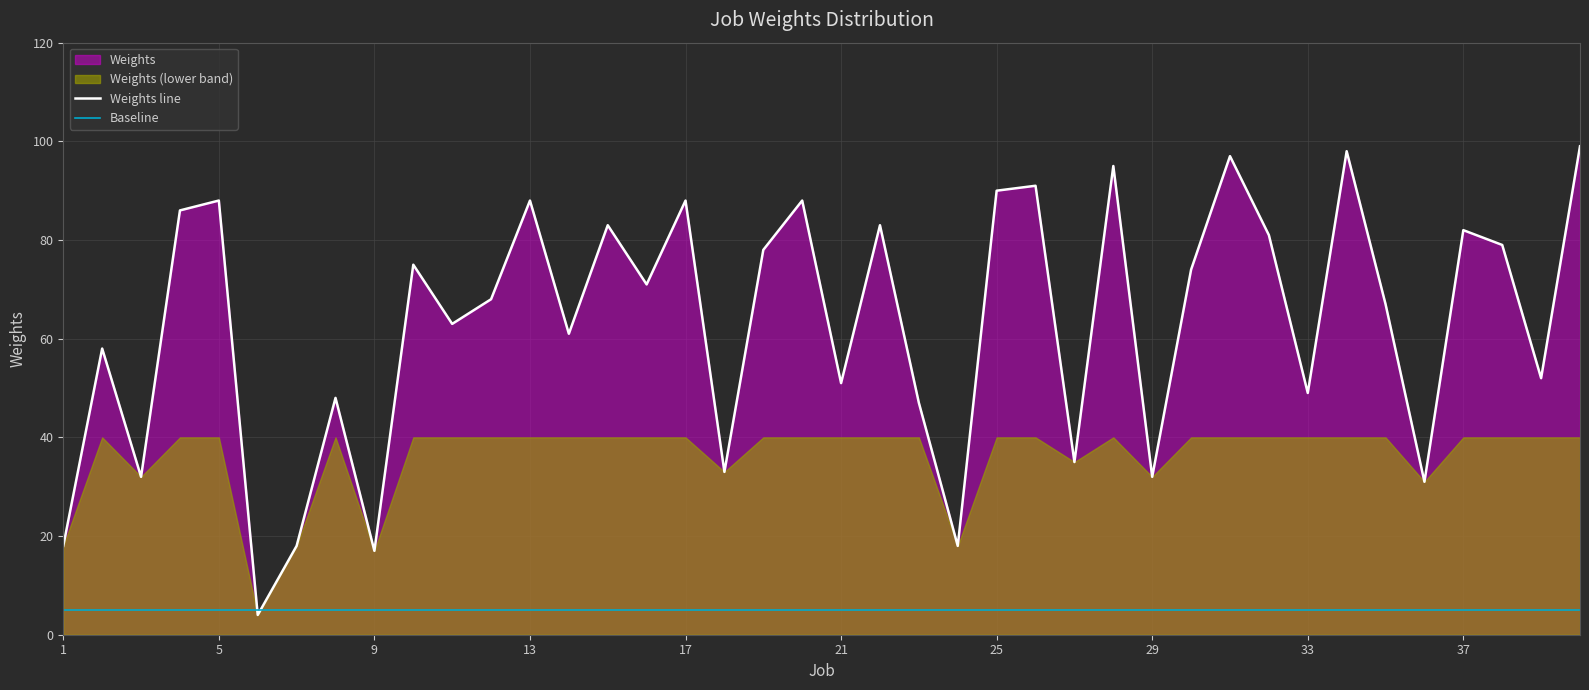

What is the minimum value for Weights line?

4